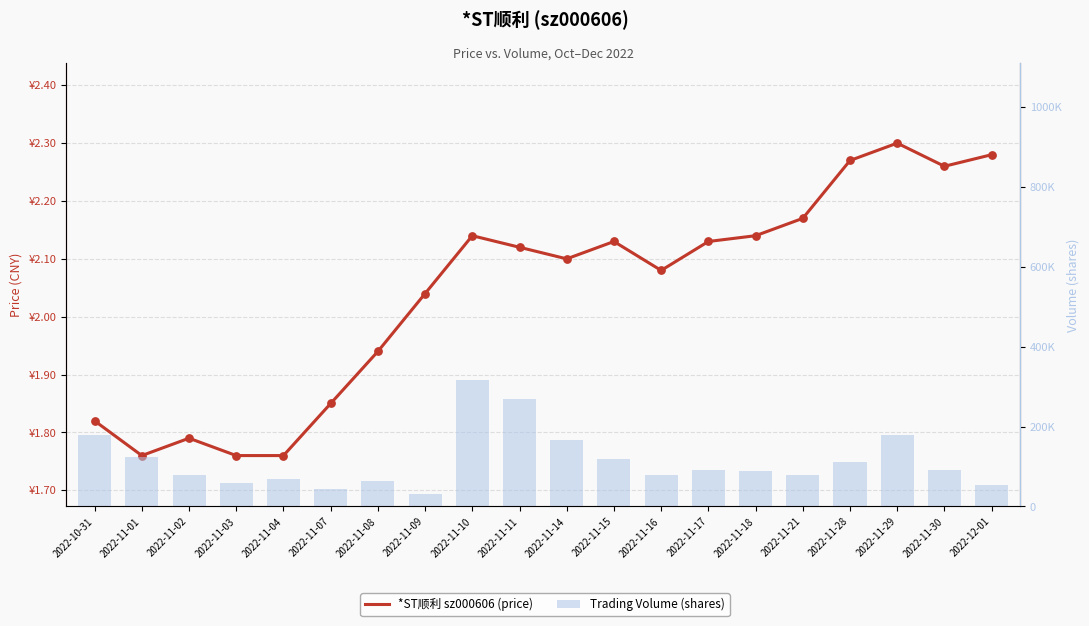

Is the value of price at 2022-11-08 greater than the value of volume at 2022-11-28?

No